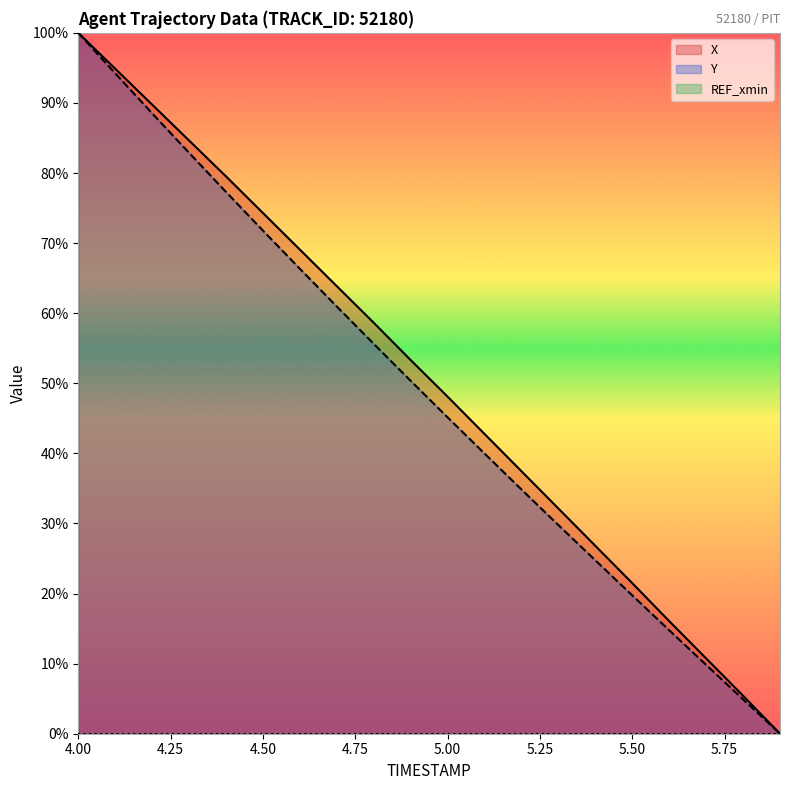

Is it true that Y equals 100.0 at 4.00?

True